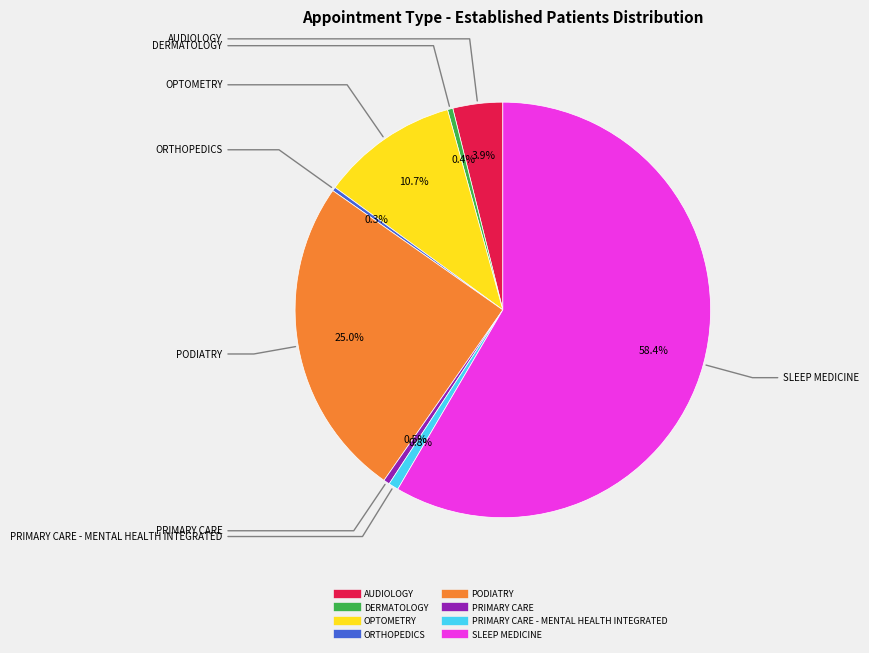

Is there any slice that represents more than half of the pie?

Yes